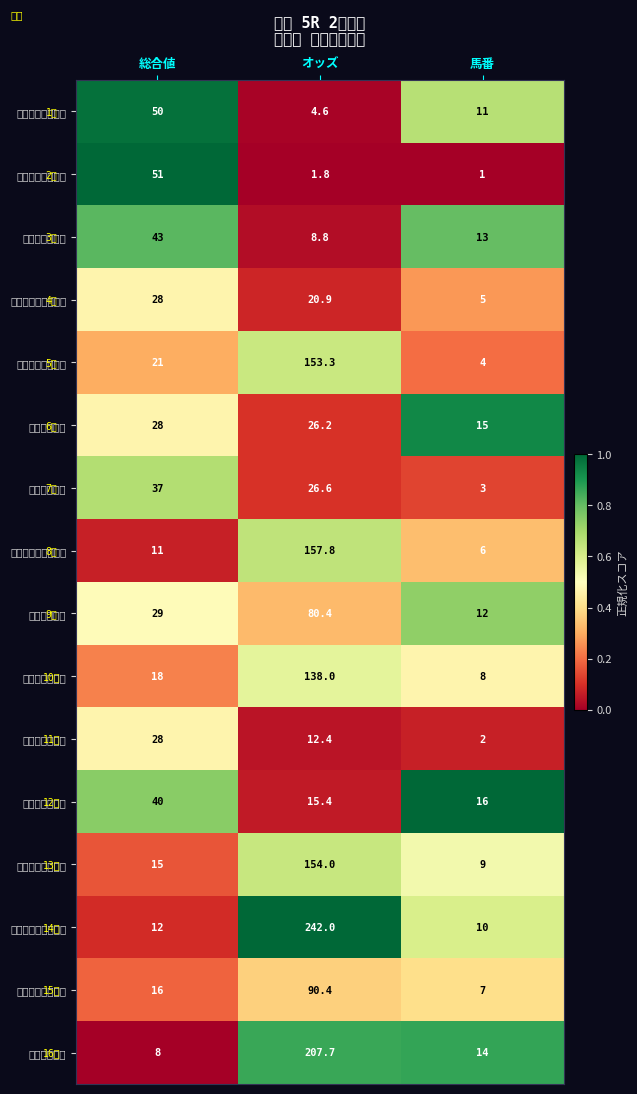

Between 総合値 and 馬番, which series saw the biggest shift?

エンジェルシリカ